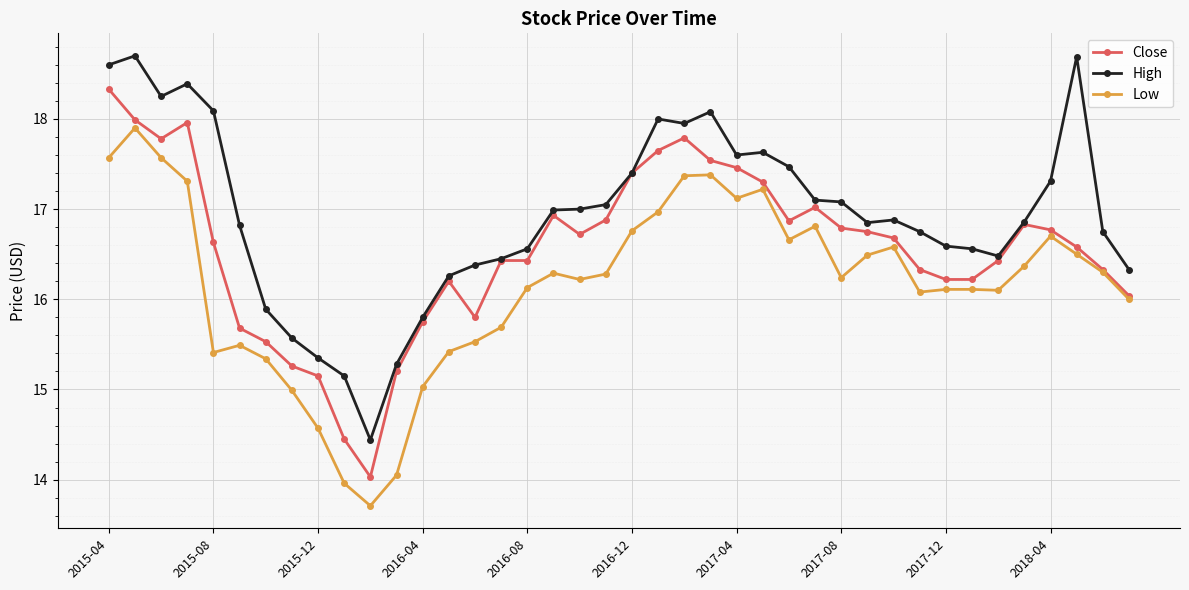

What is the maximum value for High?

18.7